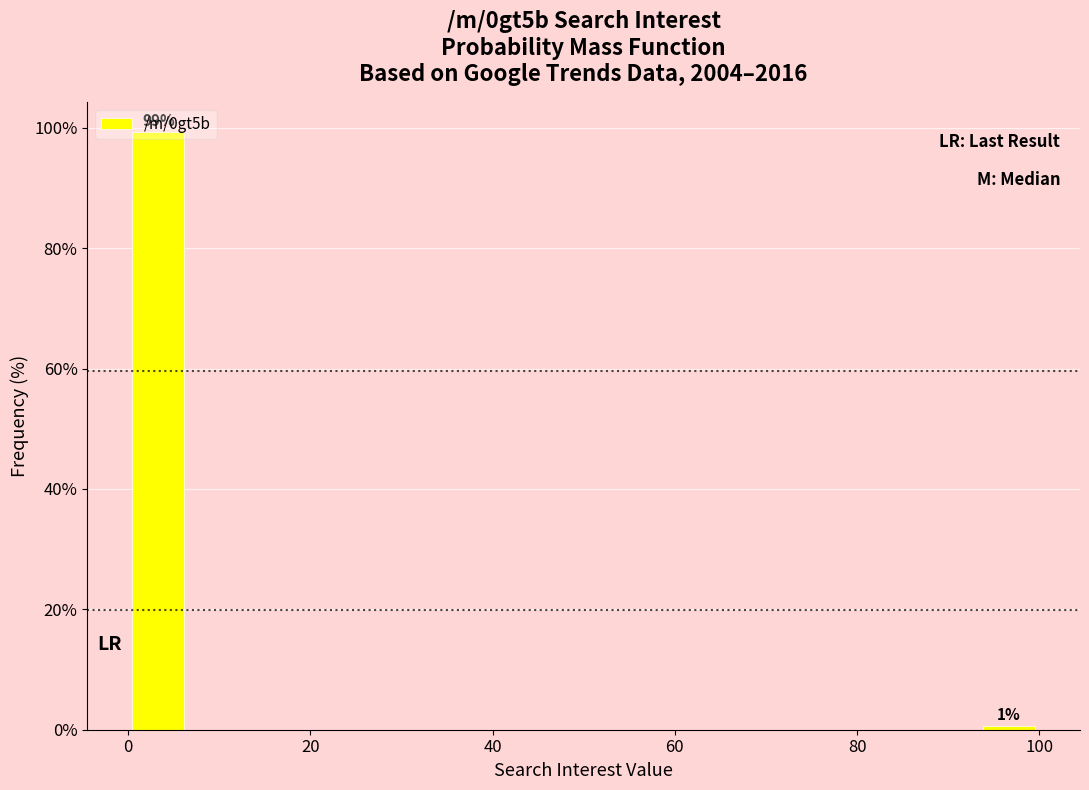

Around what value on the x-axis is the tallest bar? Give the approximate position of its centre, as read against the axis.

4